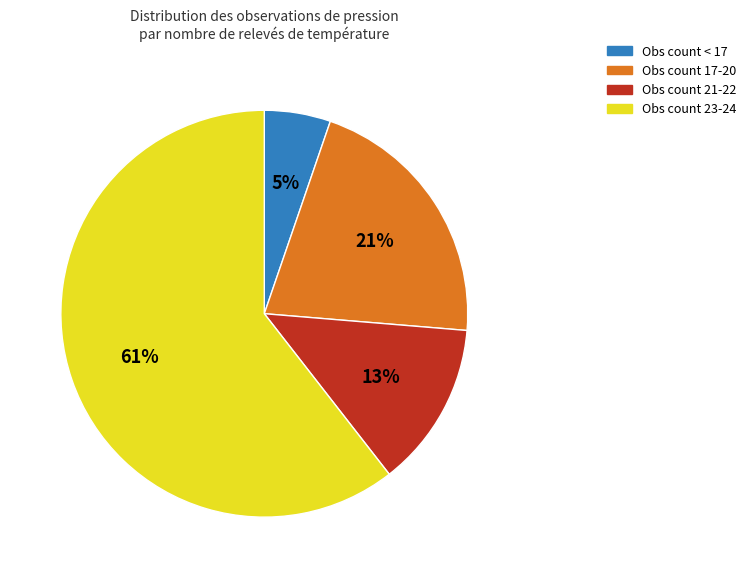

How many slices are in this pie chart?

4